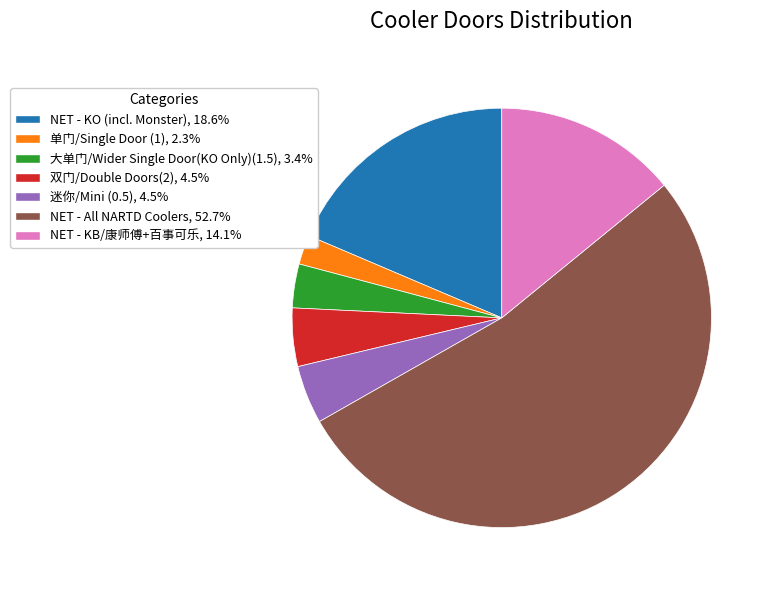

Is there a majority slice in this chart?

Yes